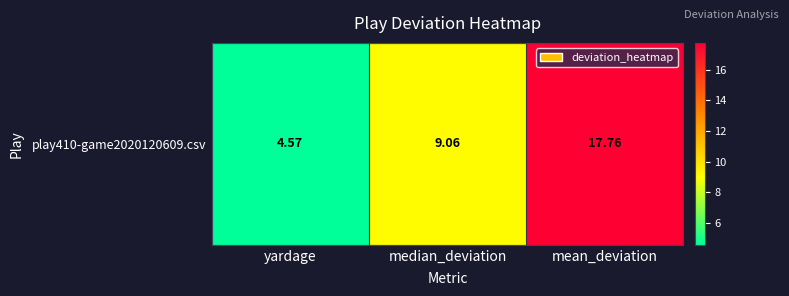

Which category has the highest value across all series?

mean_deviation